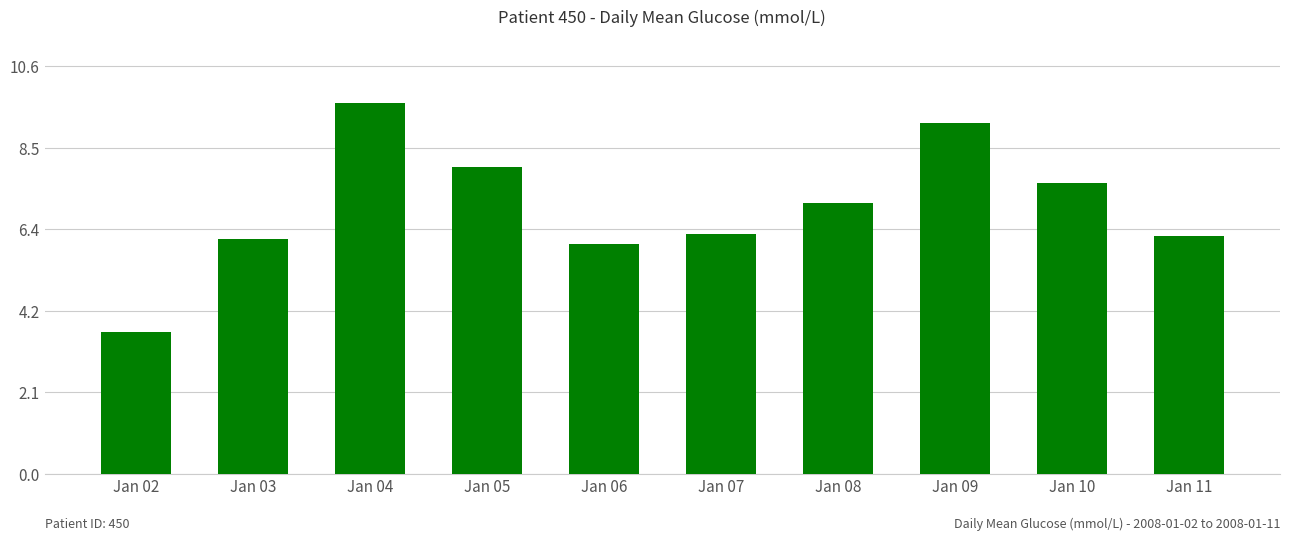

What is the sum of all values?

69.7